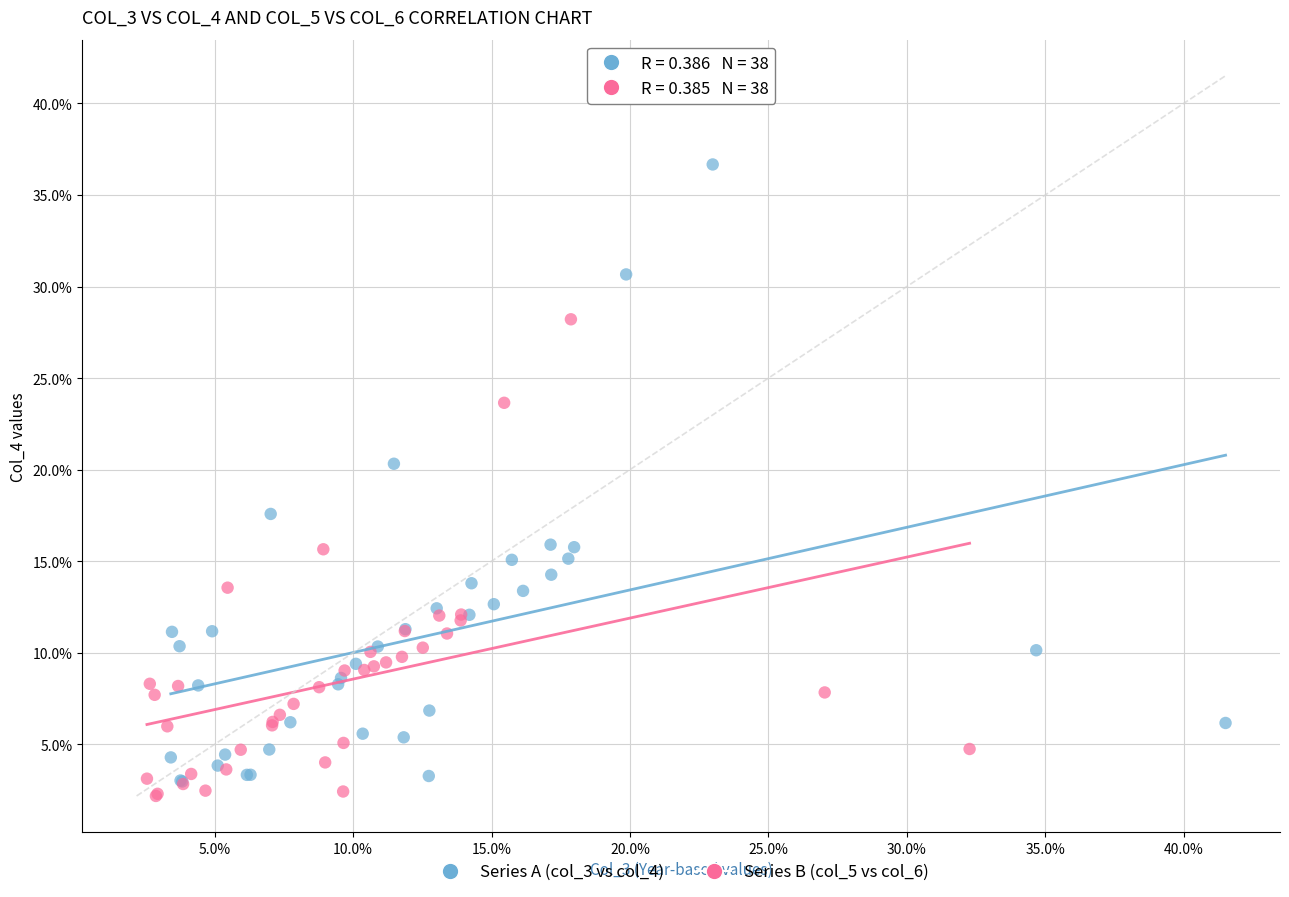

Which series contains the lowest Y value?

Series B (col_5 vs col_6)